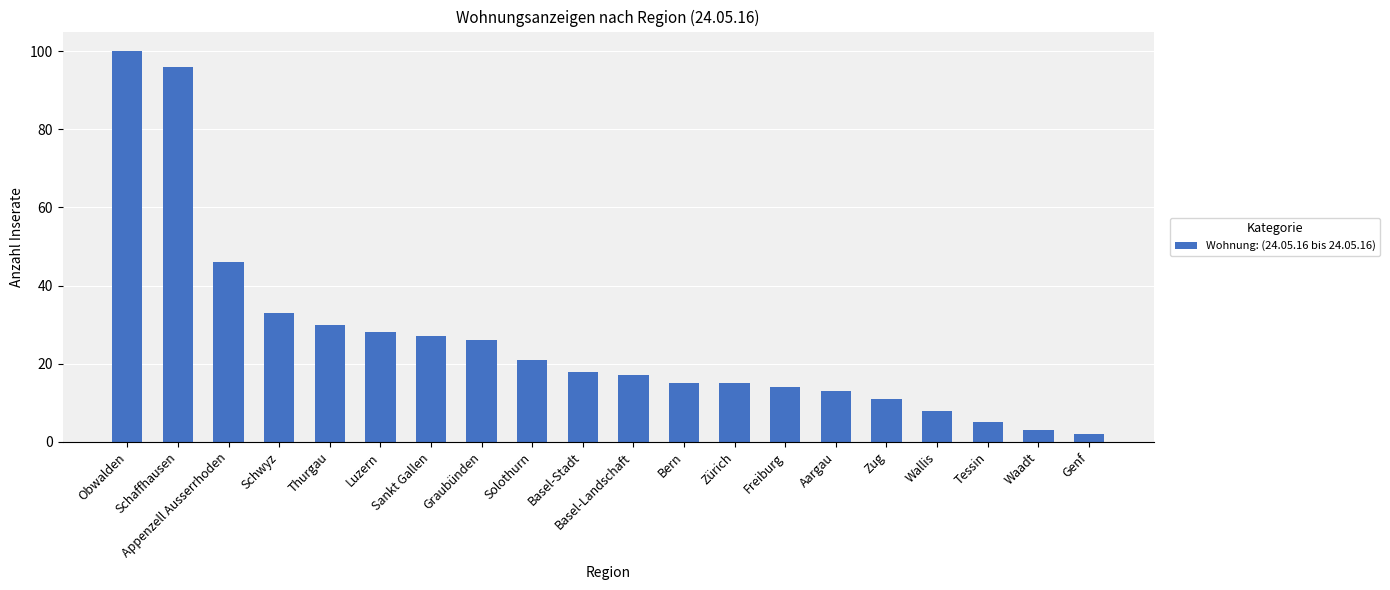

Where is the data nearest to the value 51?

Appenzell Ausserrhoden